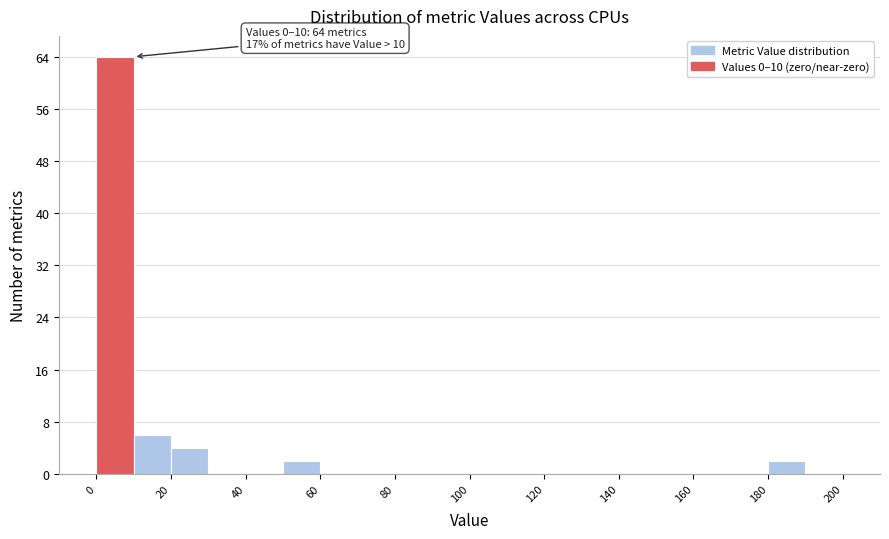

Which range on the x-axis has the tallest bar?

0 to 10